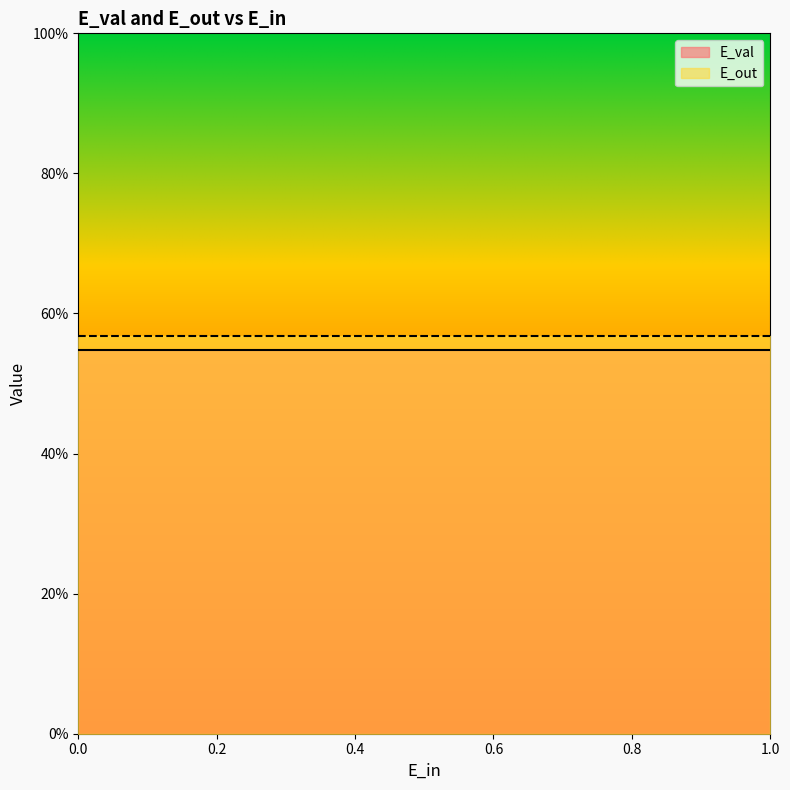

Is it true that E_val equals 0.5 at 0.5795624405489876?

True